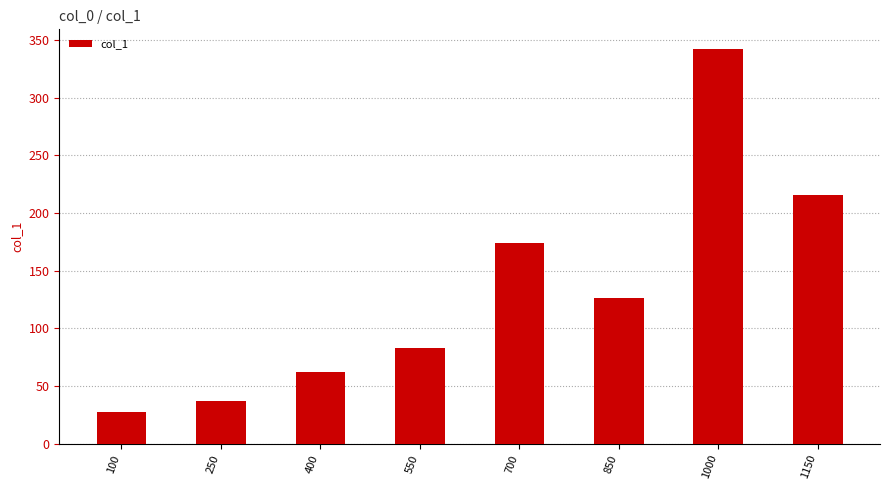

What is the value of the 7th bar from the left?

342